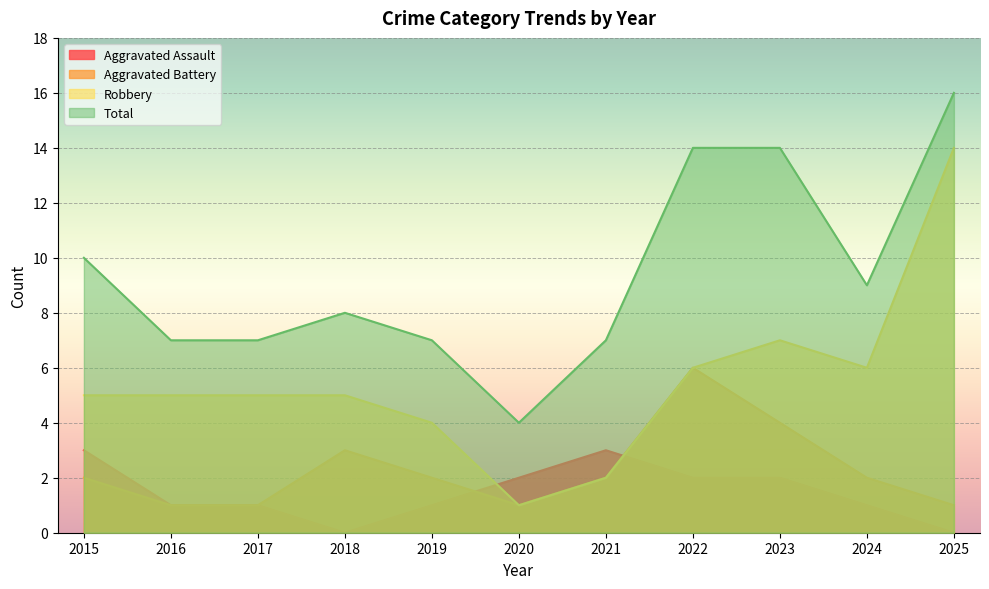

What is the value of the Aggravated Assault point at the 9th from the left?

2